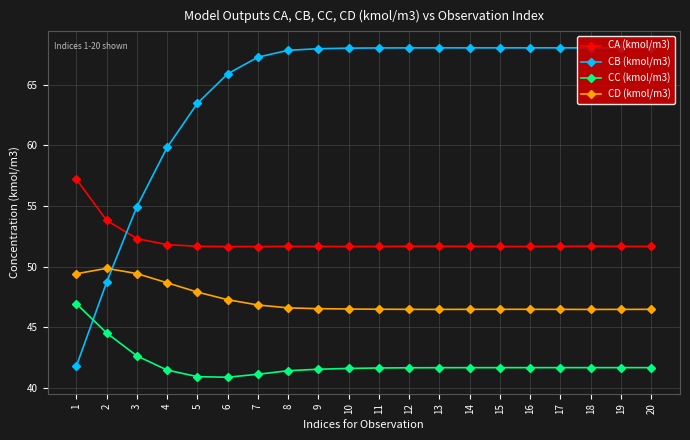

What is the spread (max minus min) of values at 9?

26.4